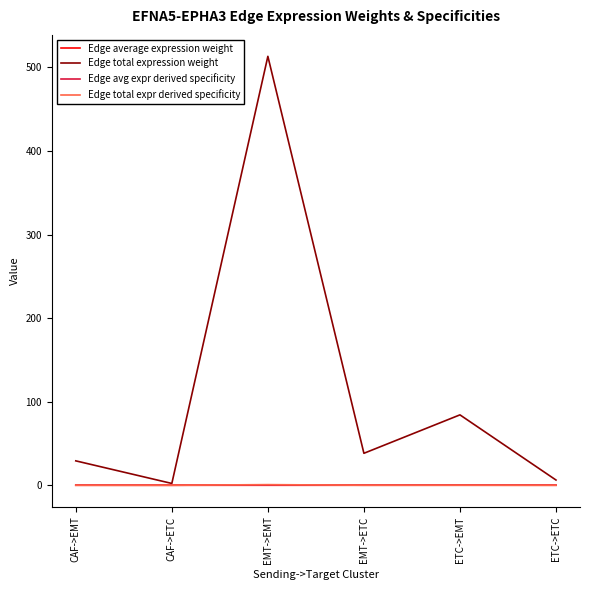

Which series has the widest spread of values?

Edge total expression weight